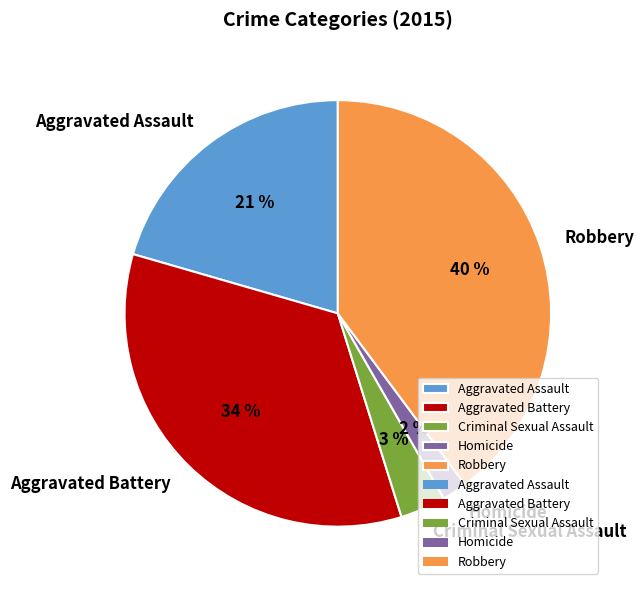

To the nearest percent, what is the combined percentage of Homicide and Robbery?

42%